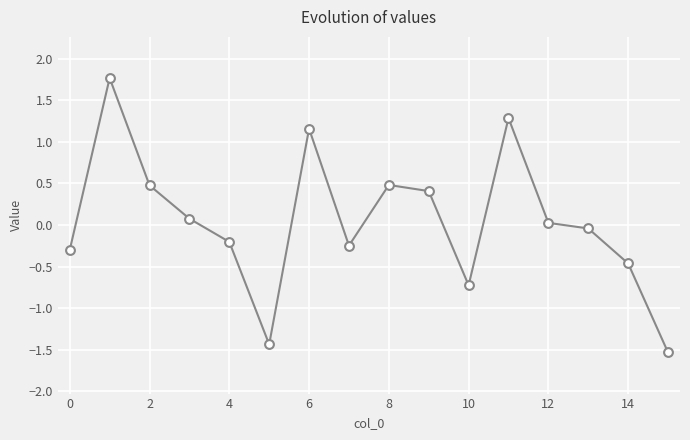

What is the difference between the maximum and minimum values?

3.3